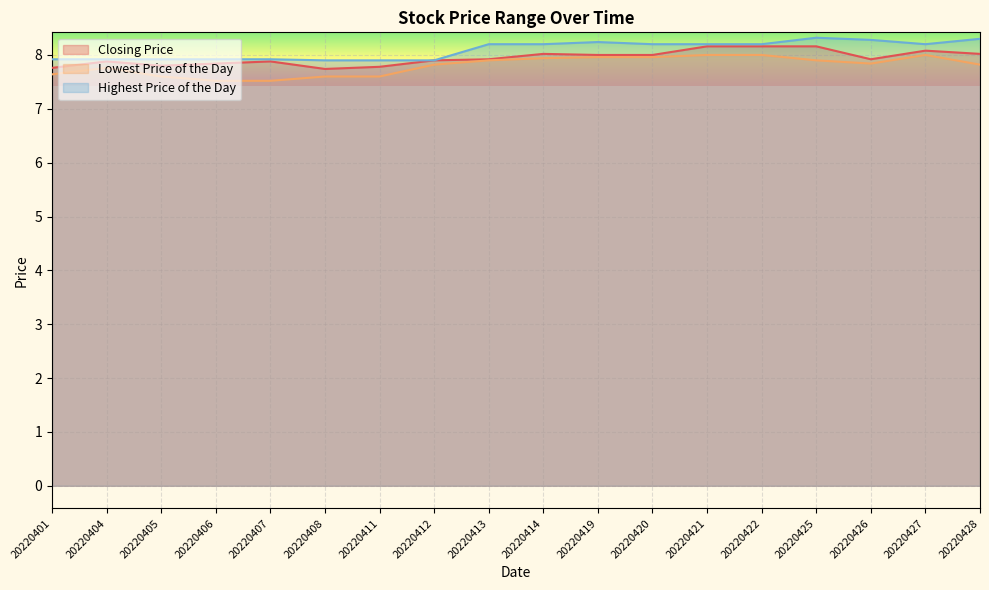

The Closing Price series shows 7.9 at 20220426. True or false?

True